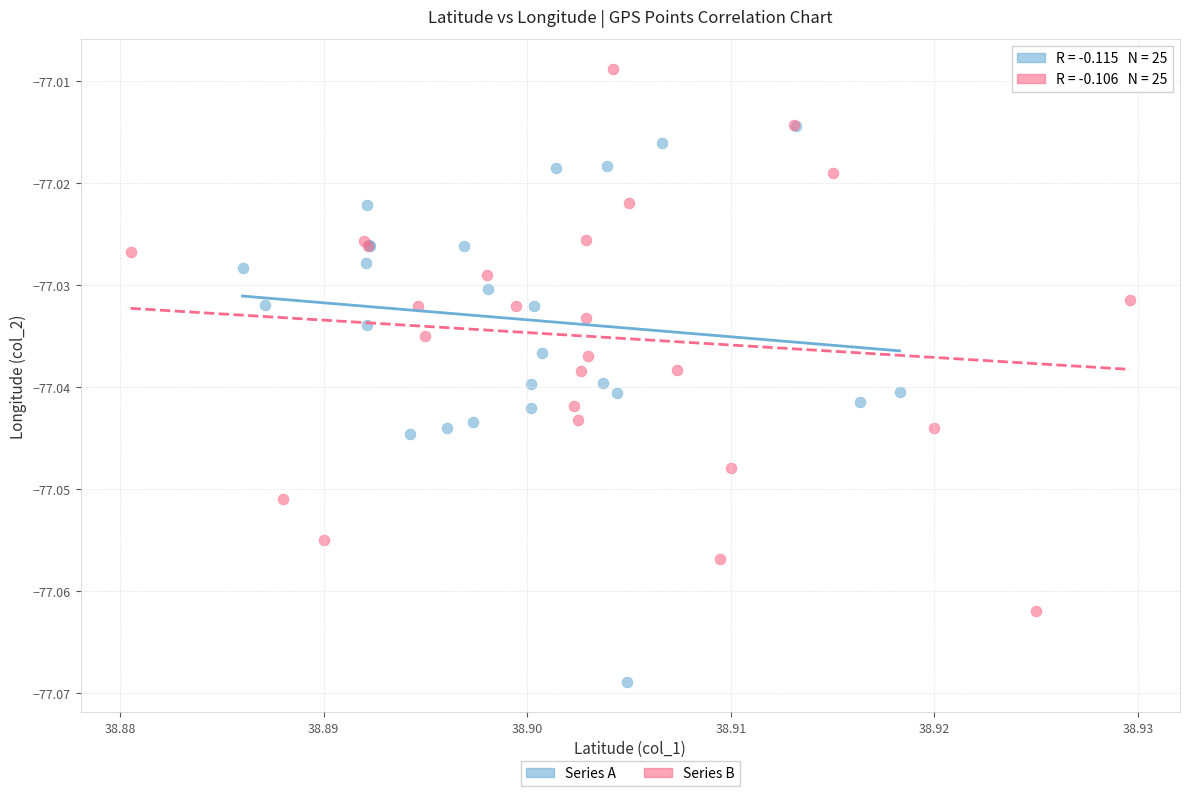

Which series contains the lowest Y value?

Series A